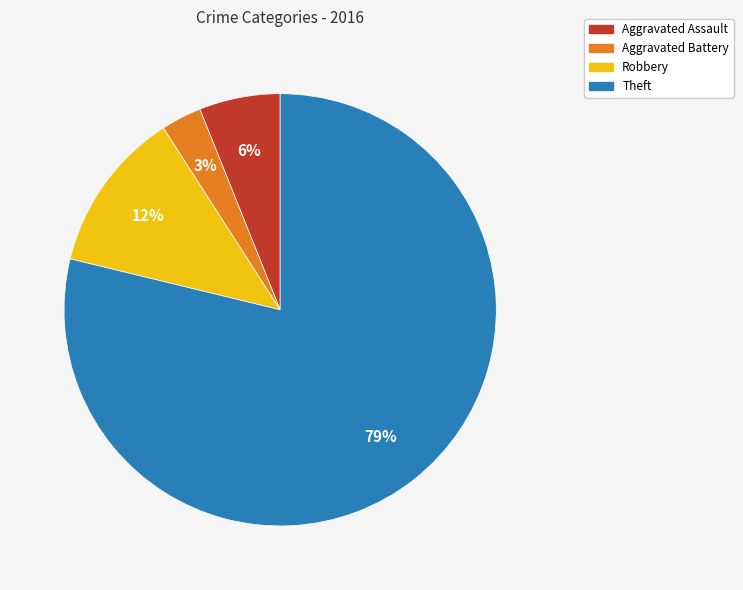

To the nearest percent, what percentage of the pie is Aggravated Assault?

6%